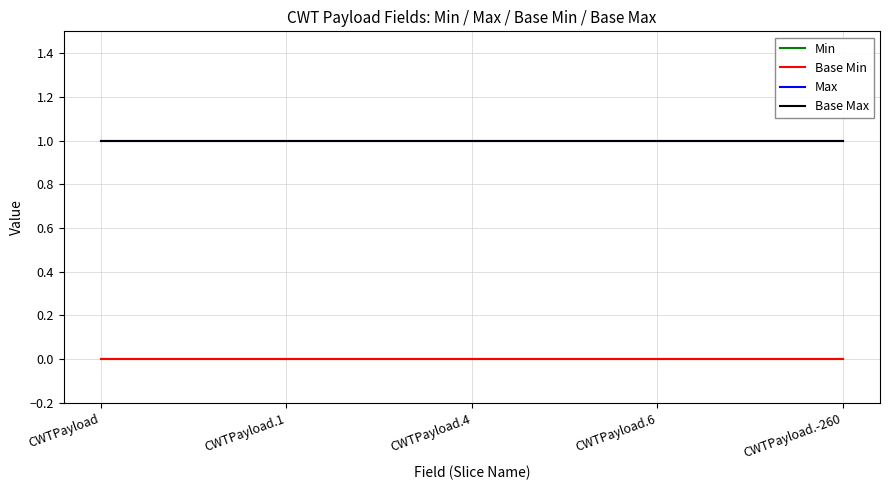

Reading left to right, what are all the values shown in this chart?

Min: CWTPayload=0	CWTPayload.1=0	CWTPayload.4=0	CWTPayload.6=0	CWTPayload.-260=0
Base Min: CWTPayload=0	CWTPayload.1=0	CWTPayload.4=0	CWTPayload.6=0	CWTPayload.-260=0
Max: CWTPayload=1	CWTPayload.1=1	CWTPayload.4=1	CWTPayload.6=1	CWTPayload.-260=1
Base Max: CWTPayload=1	CWTPayload.1=1	CWTPayload.4=1	CWTPayload.6=1	CWTPayload.-260=1